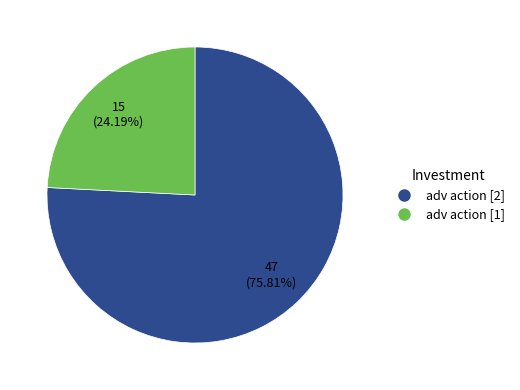

To the nearest percent, what is the difference between the largest and smallest slice percentages?

52%